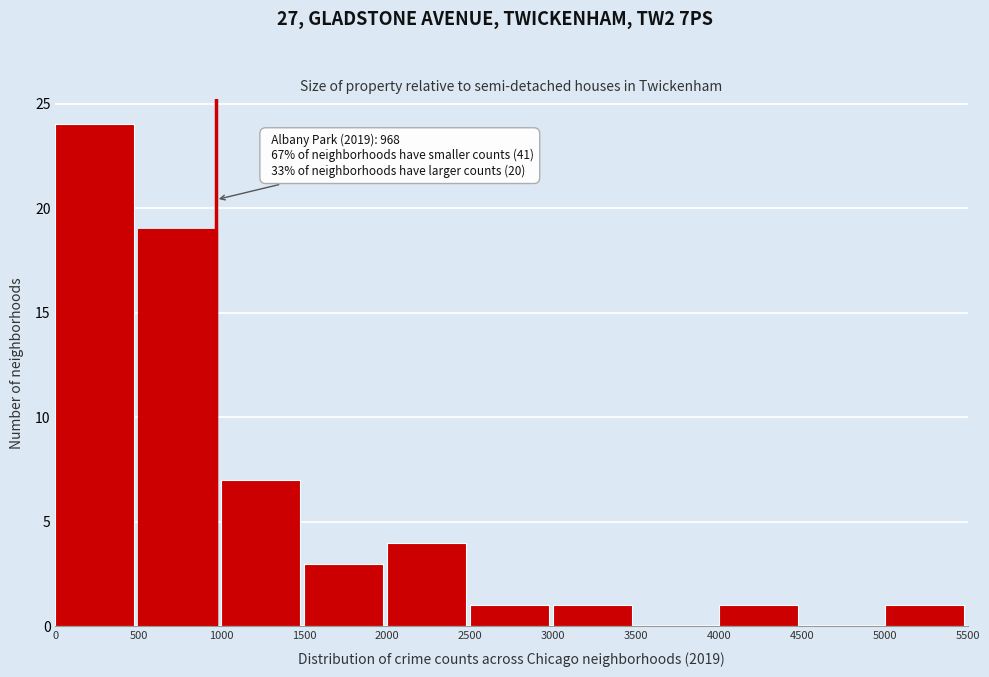

Over which range of the x-axis is the bar tallest?

0 to 500